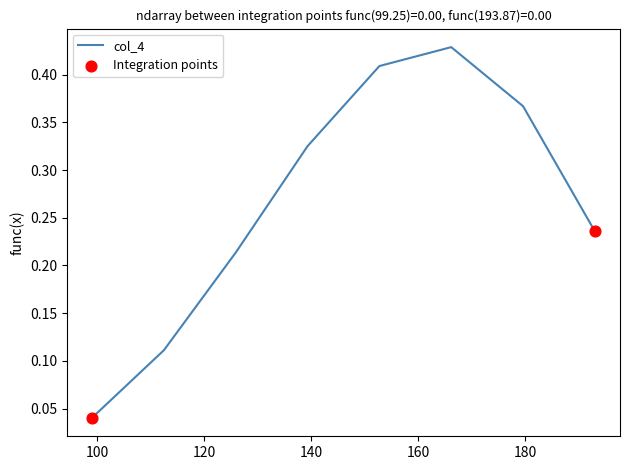

True or false: the data has more than 0 interior local peaks.

True